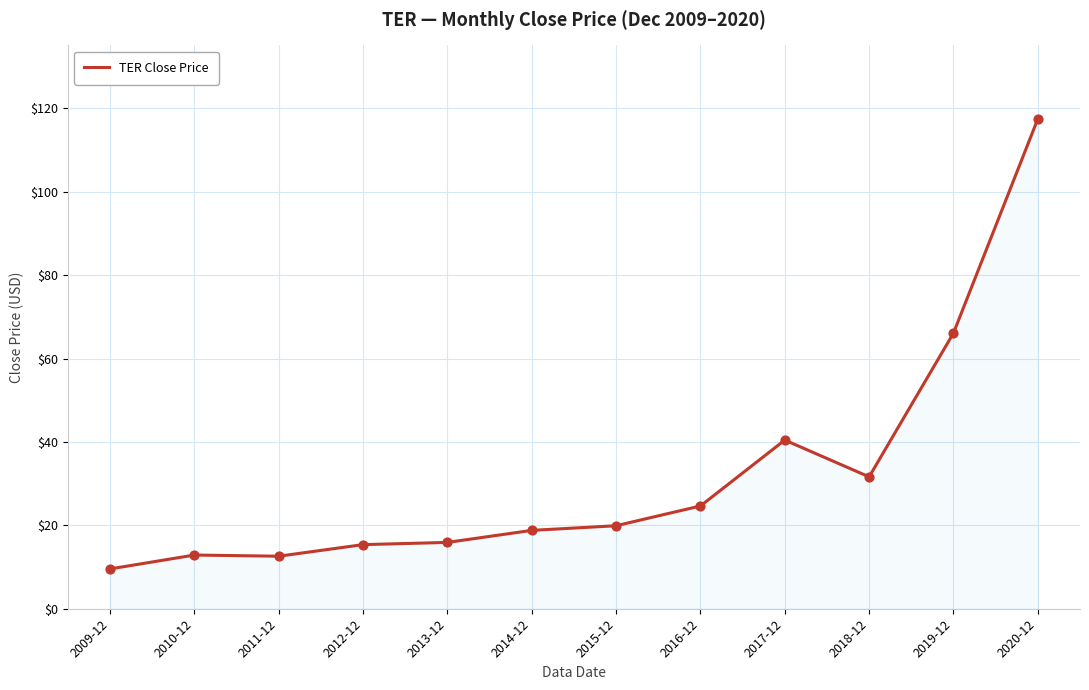

What is the change in value from 2010-12 to 2013-12?

+3.0